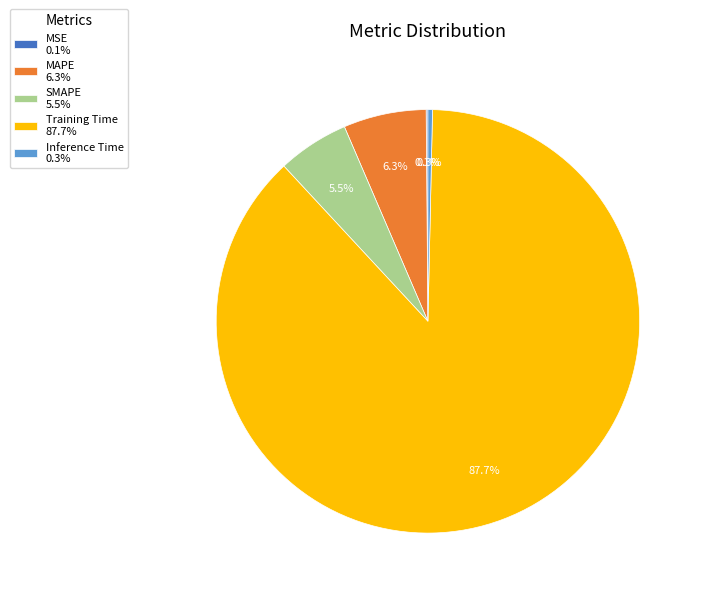

Is SMAPE the majority of the pie?

No